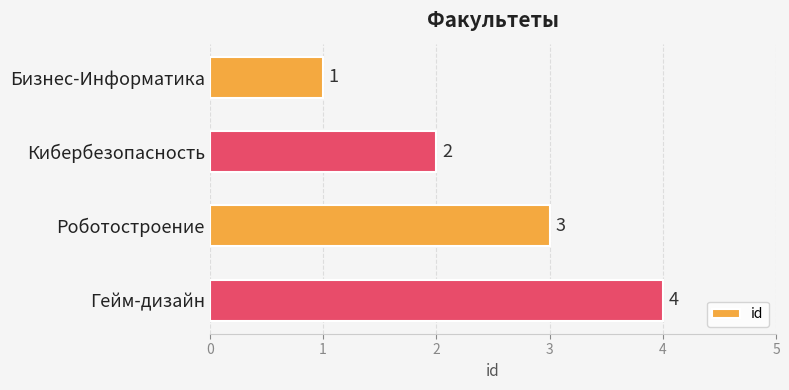

How many data points are less than 3?

2